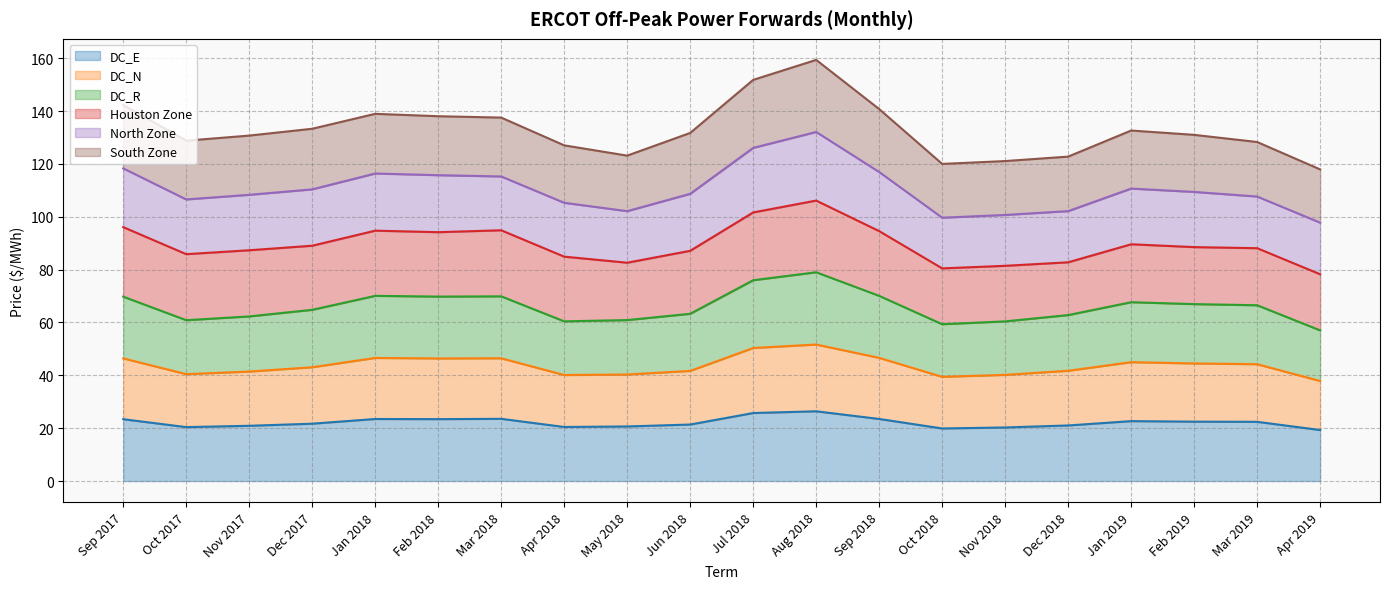

The value of DC_N at Jul 2018 is 50.3. True or false?

True